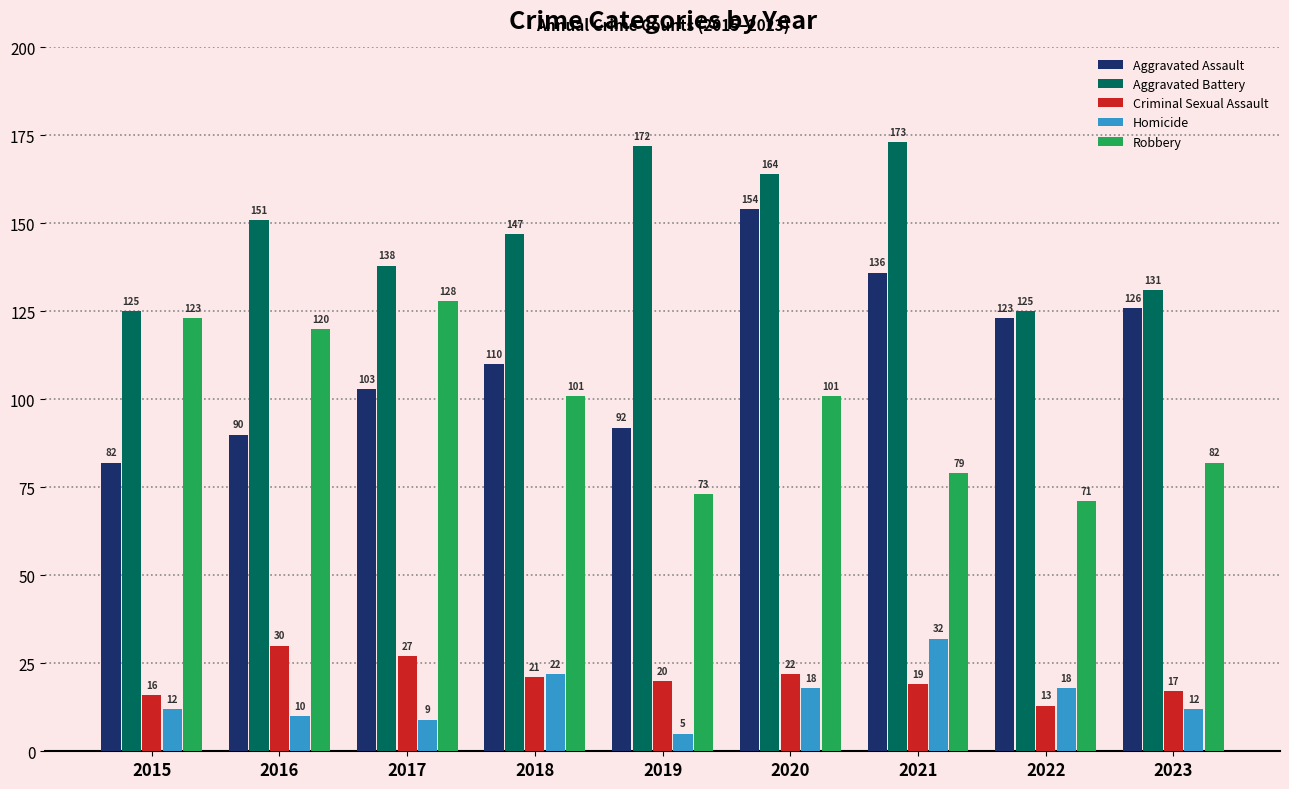

Which series has the widest spread of values?

Aggravated Assault